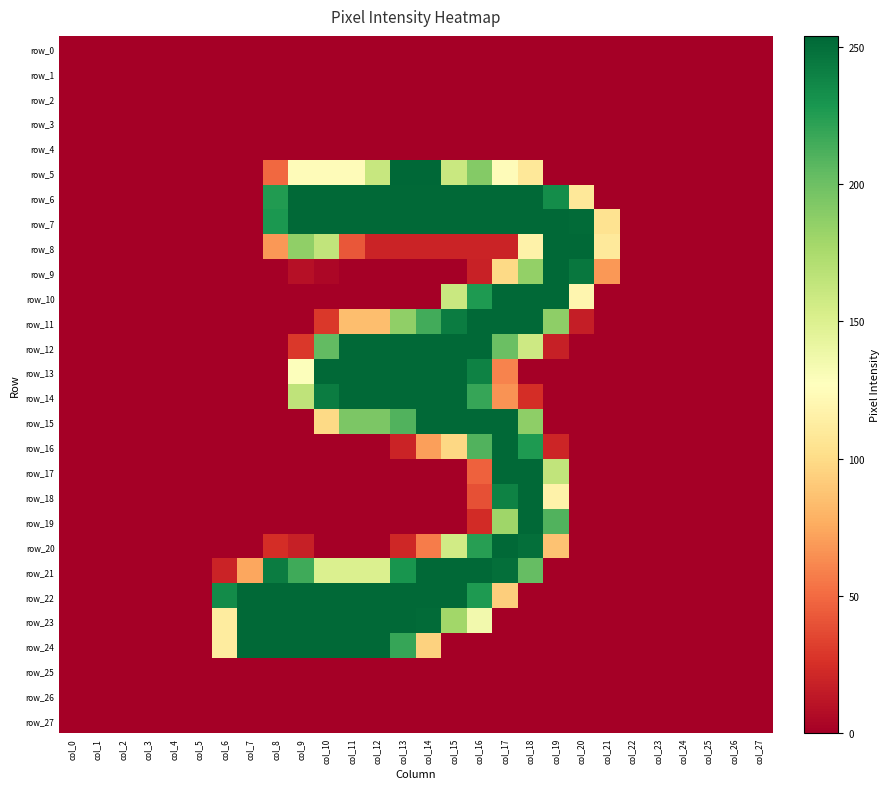

At which label is row_1 closest to 0?

col_0